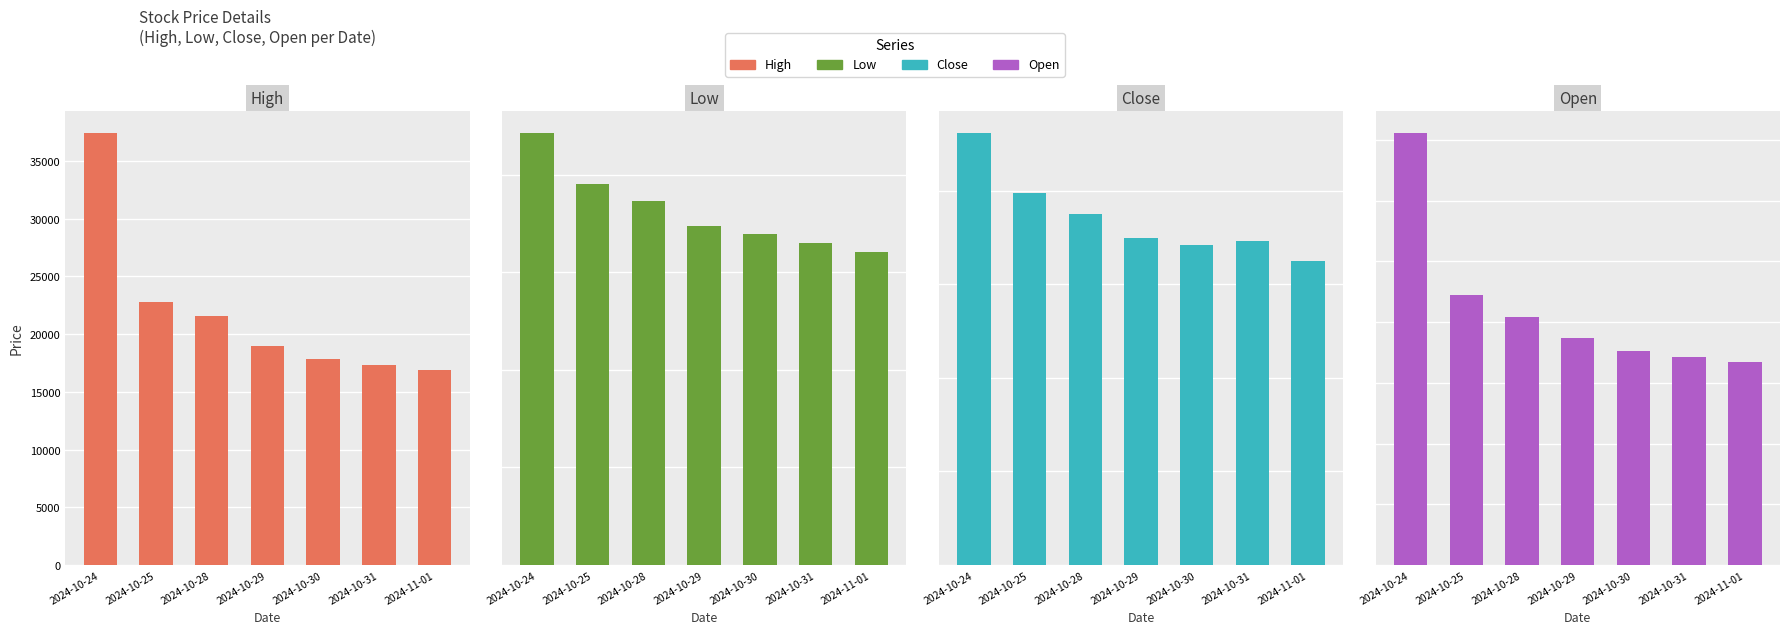

True or false: Open has a value of 27996 at 2024-10-30.

False